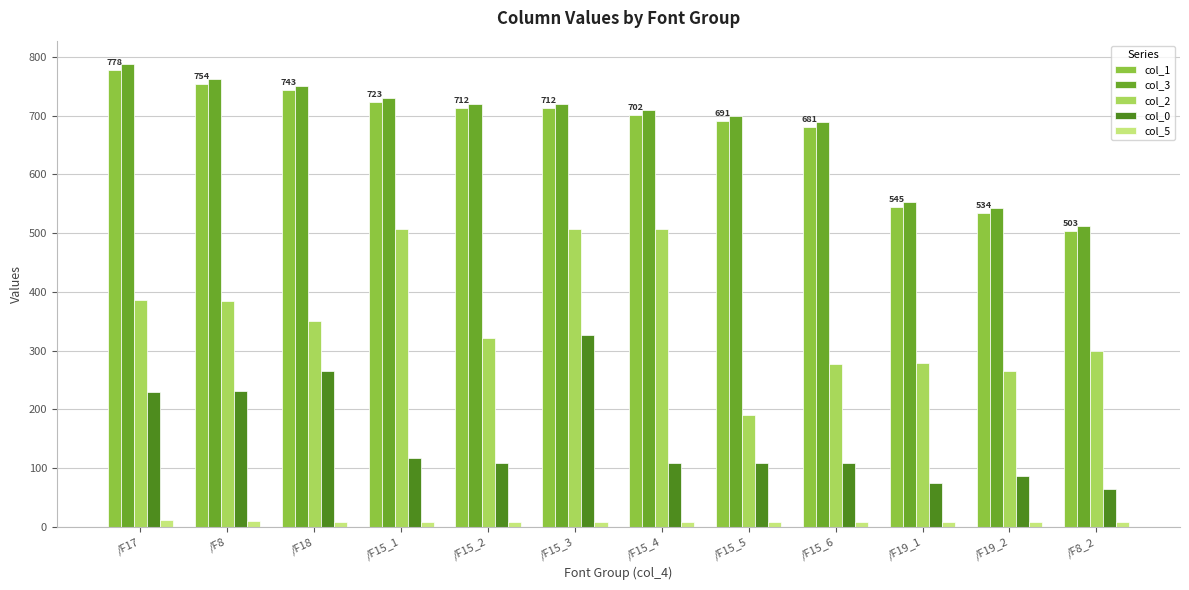

What are all the series names shown in the legend?

col_1, col_3, col_2, col_0, col_5